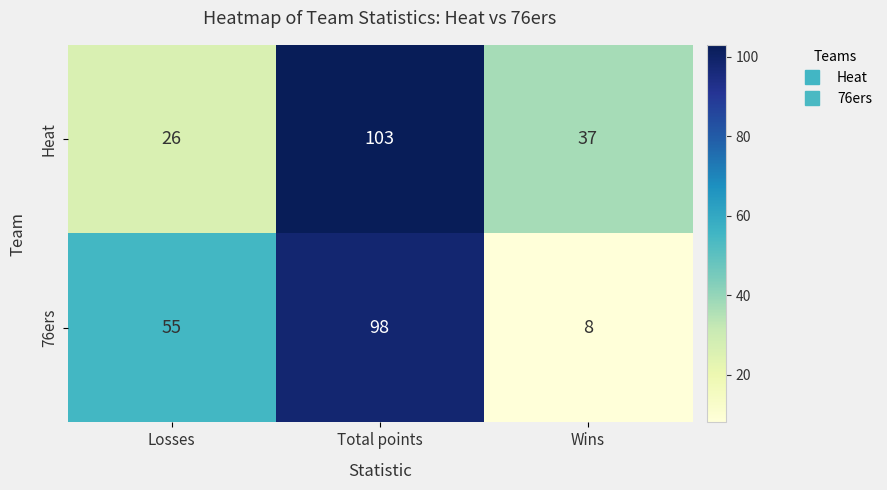

Reading left to right, transcribe all the data shown in this chart.

Heat: 26	103	37
76ers: 55	98	8